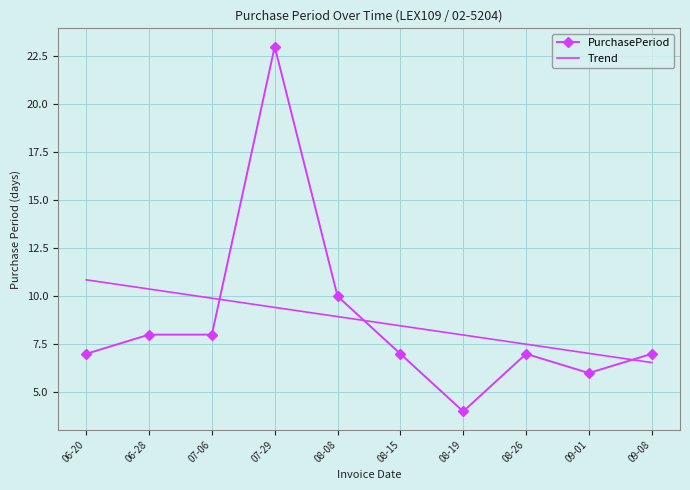

True or false: PurchasePeriod and Trend cross at least once.

True